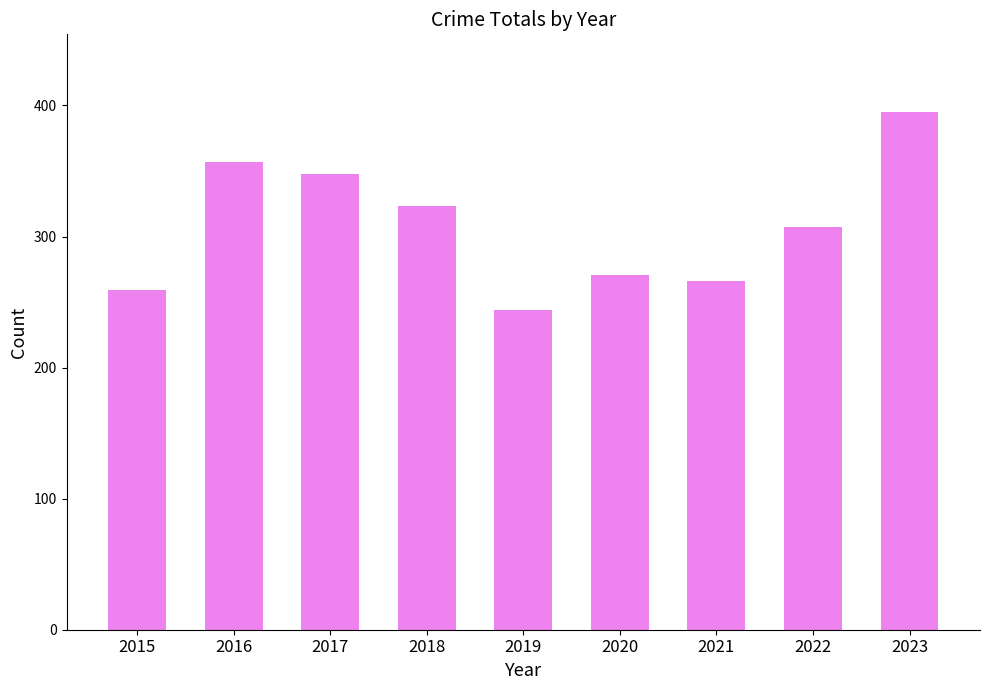

What is the ratio of the value at 2016 to the value at 2020?

1.3